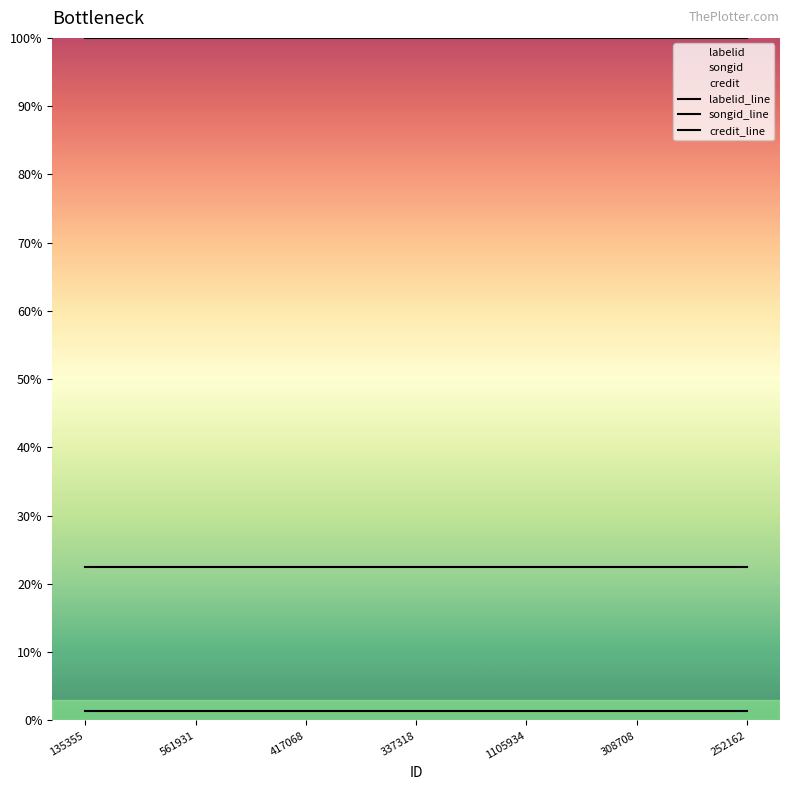

At which label does labelid_line reach its minimum?

135355